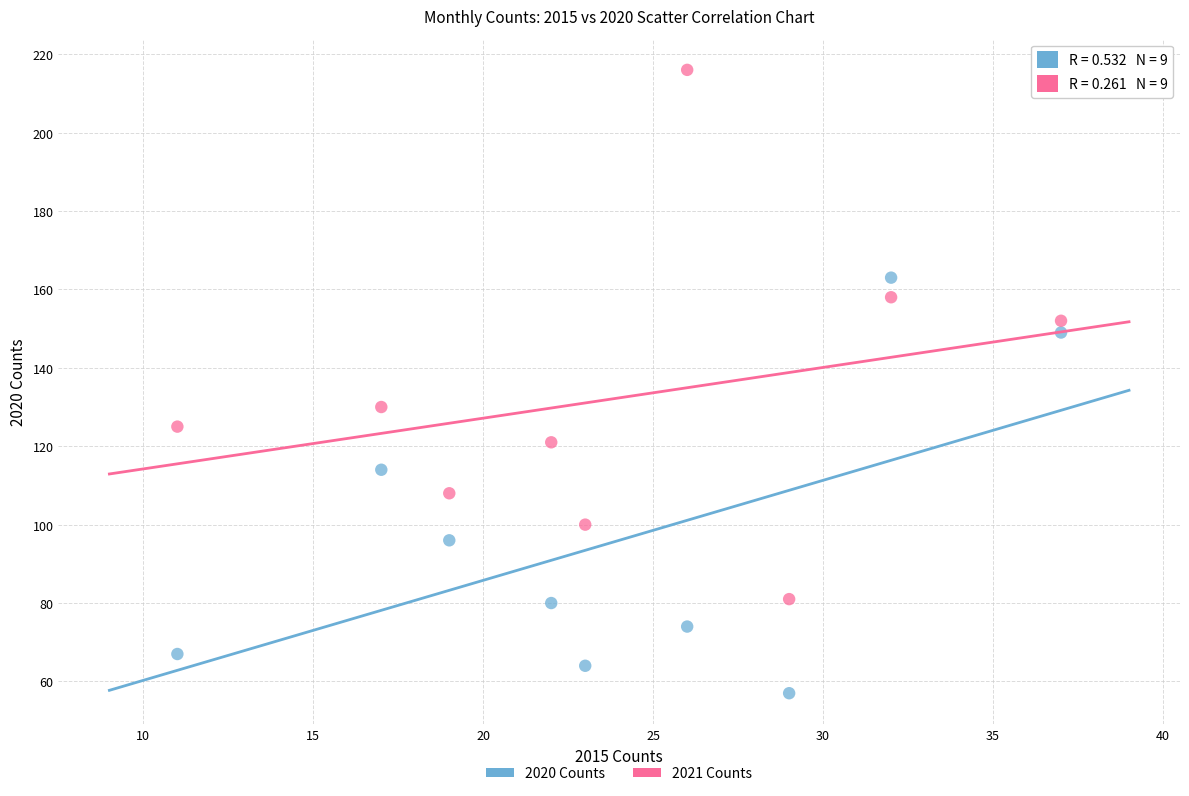

Across all series, what Y value is closest to 136?

130